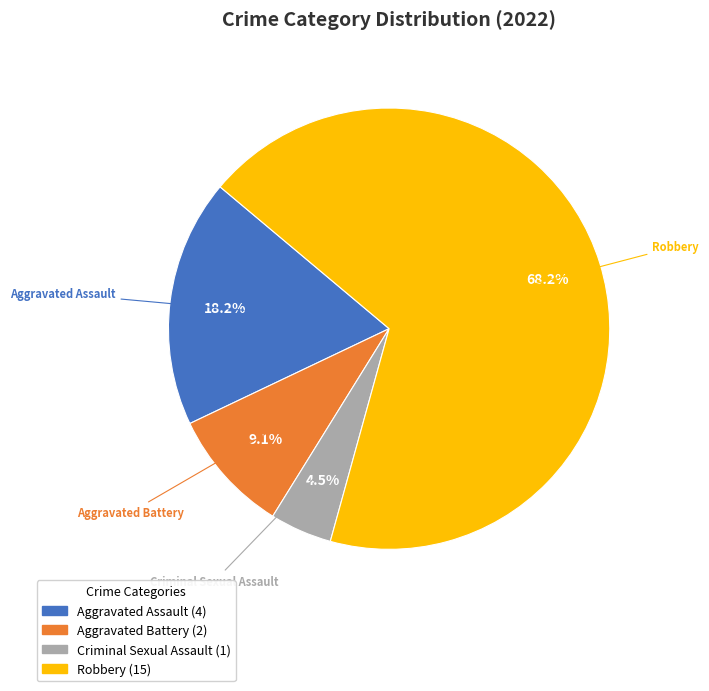

Which category has the smallest portion of the pie?

Criminal Sexual Assault